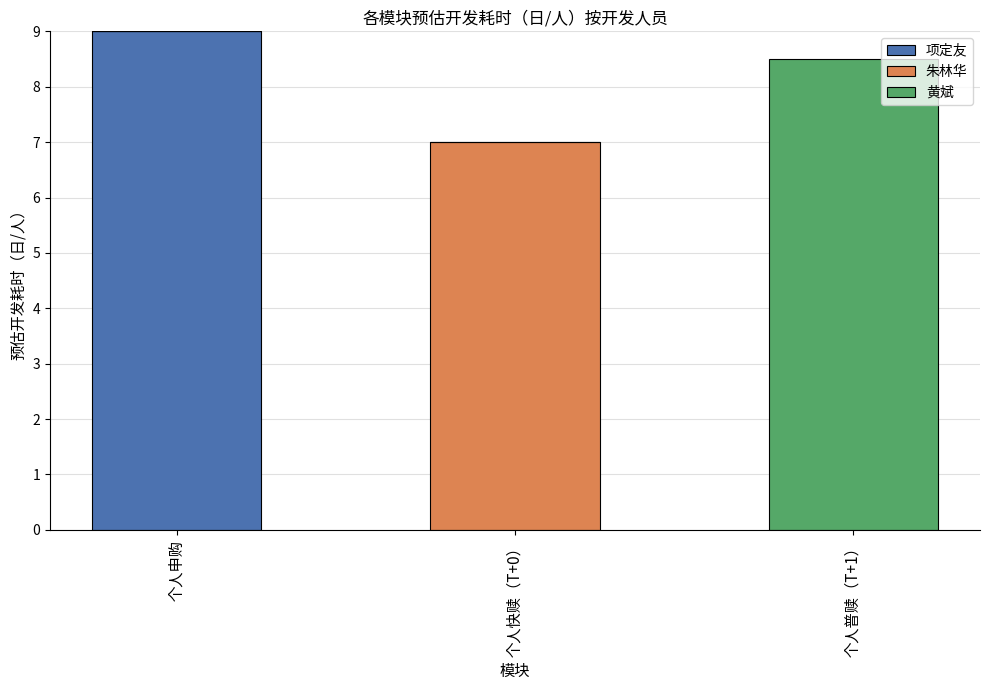

Which category has the highest value in the 项定友 series?

个人申购